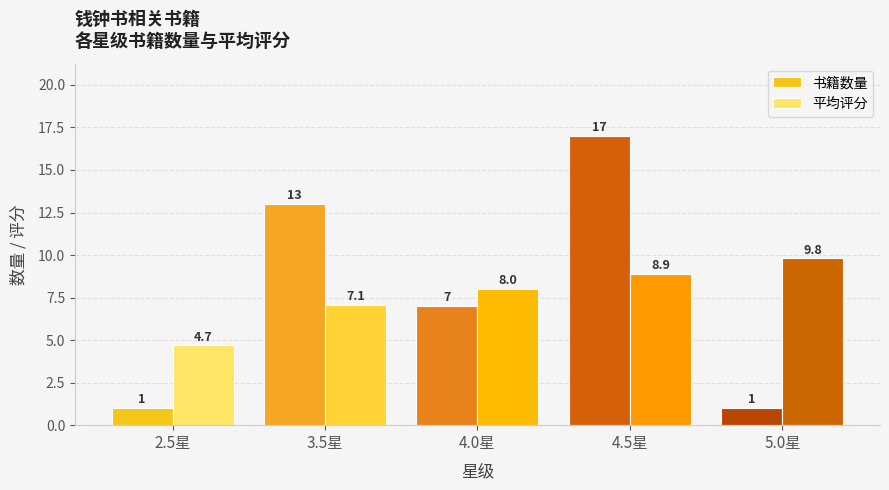

What is the average value of the 平均评分 series?

7.7